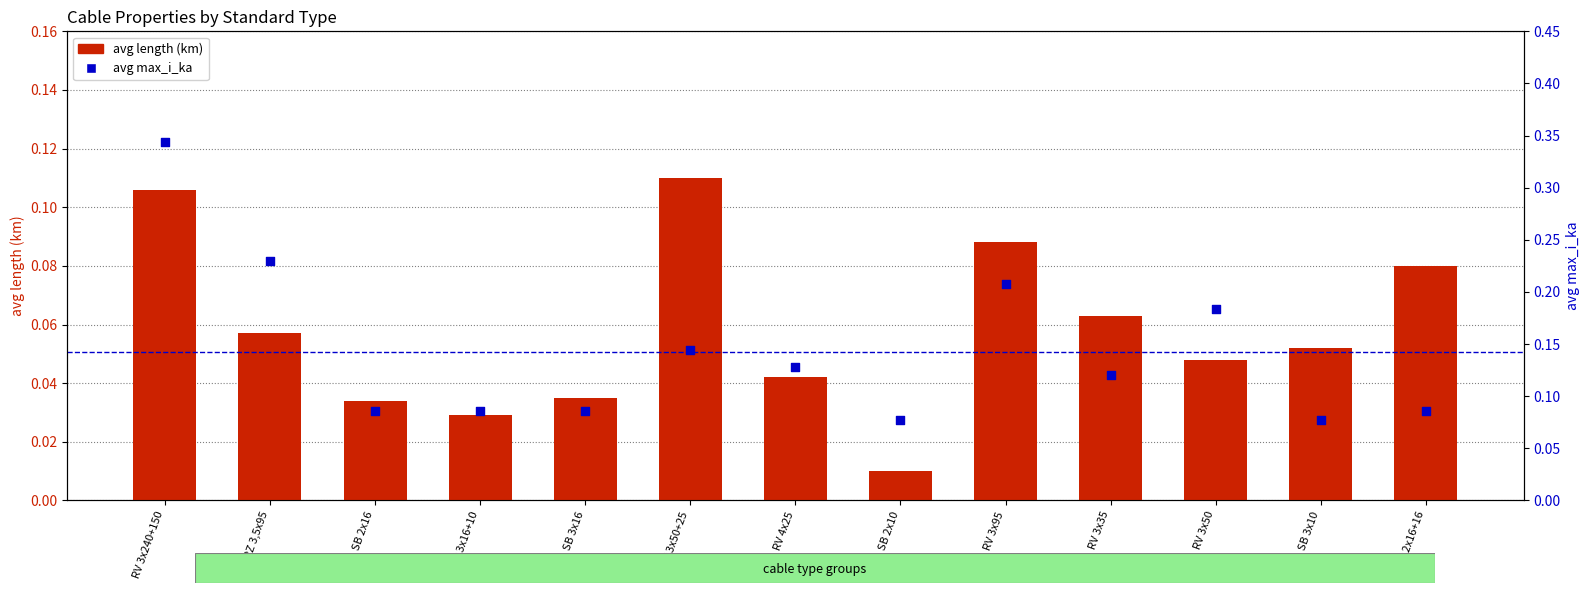

Which series contains the highest Y value?

avg max_i_ka